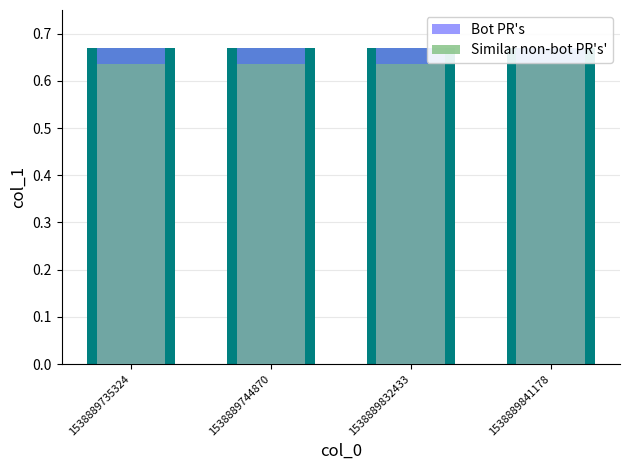

Count the number of categories in the chart.

4